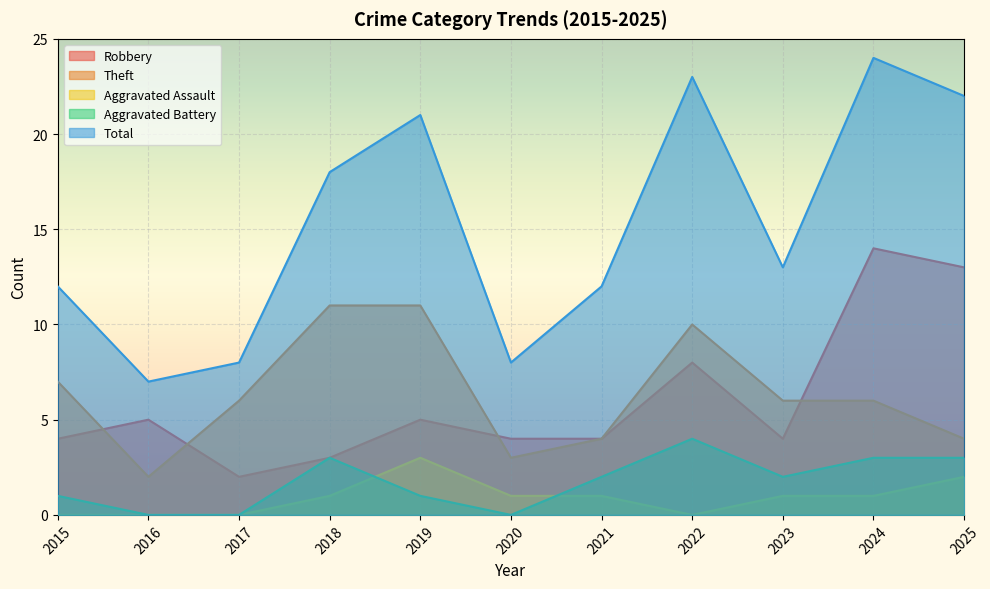

List the labels in order of Theft value, largest first.

2018, 2019, 2022, 2015, 2017, 2023, 2024, 2021, 2025, 2020, 2016